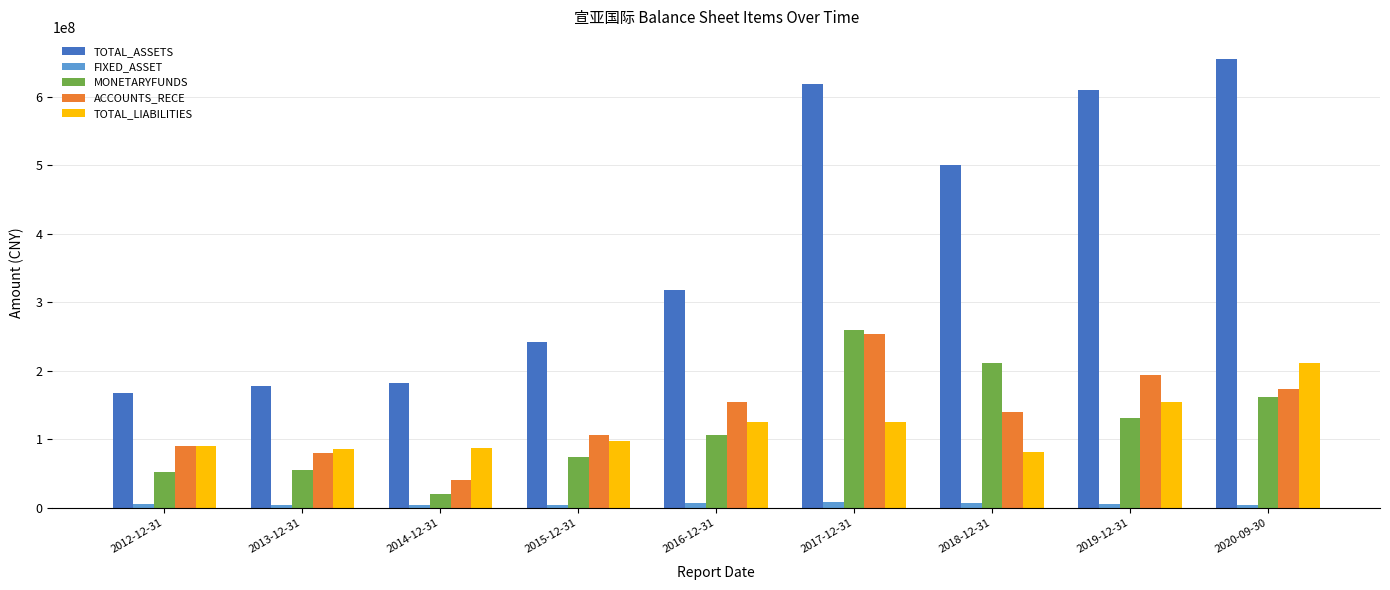

Which series has the largest total across all categories?

TOTAL_ASSETS